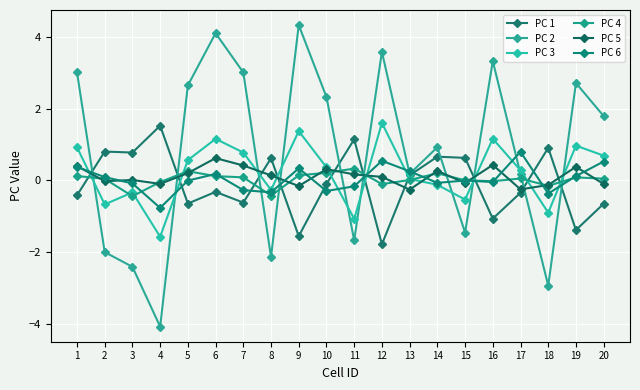

What is the sum of all PC 4 values?

0.5